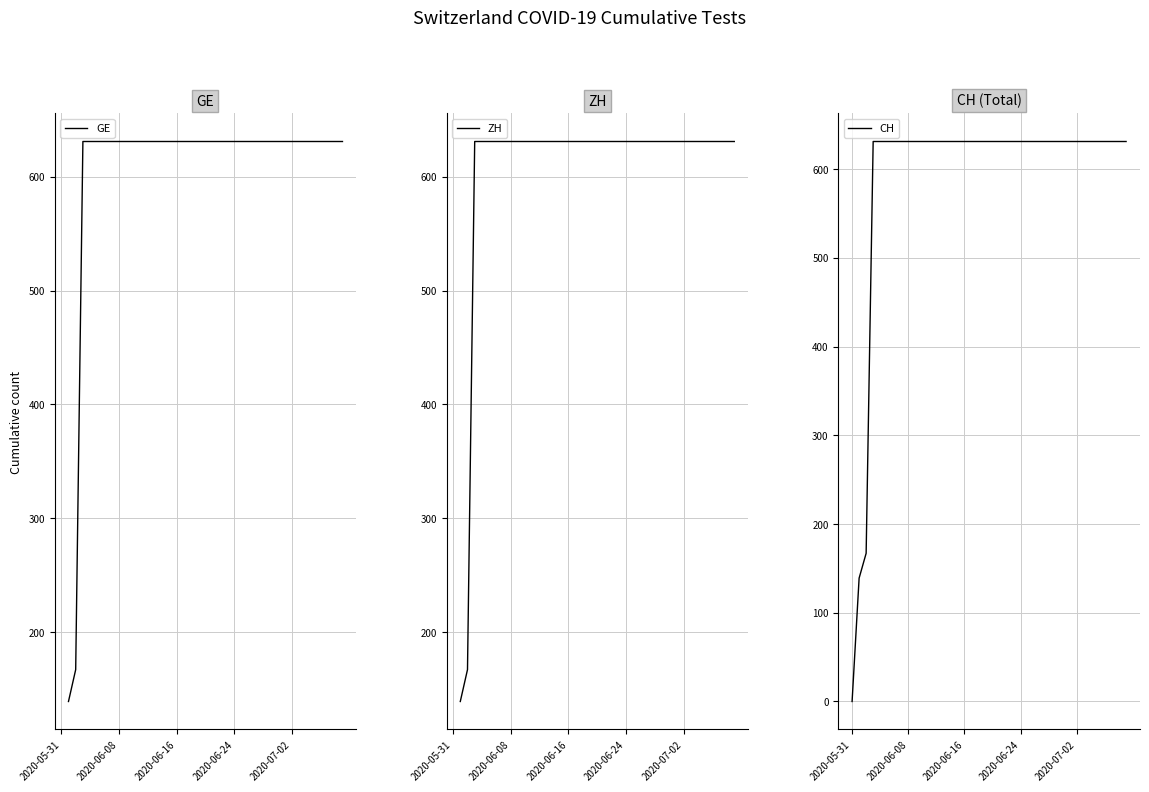

At which label does CH reach its minimum?

2020-05-31